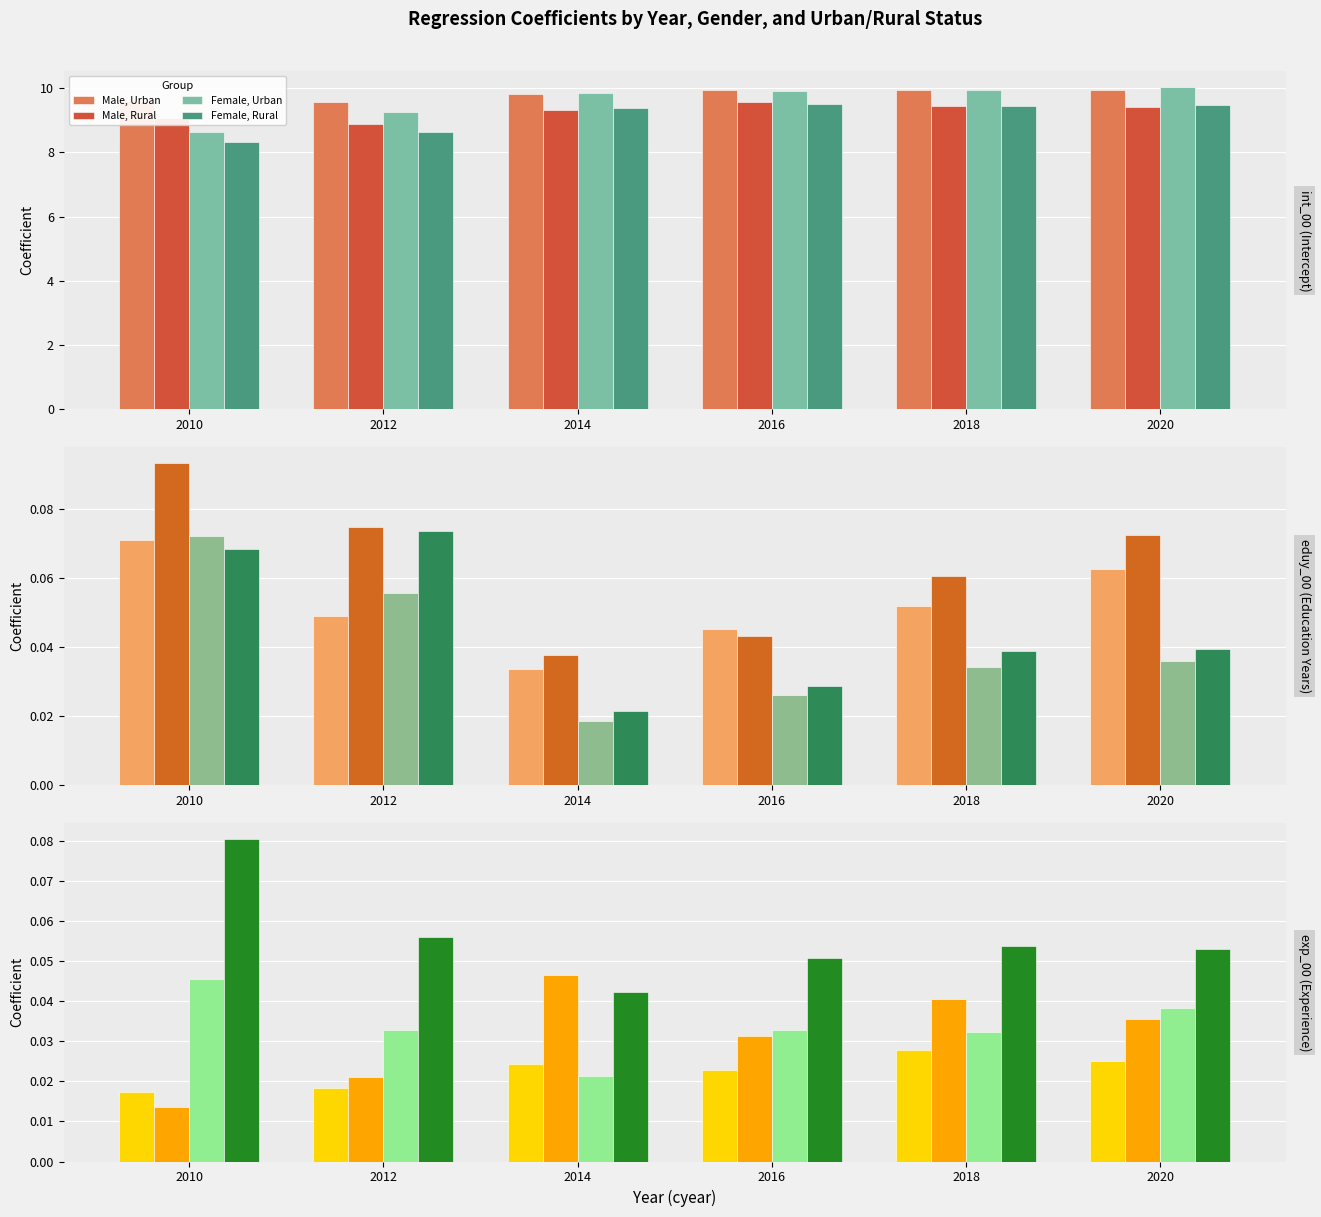

Is the value of Female, Rural at 2016 greater than the value of Female, Urban at 2014?

Yes